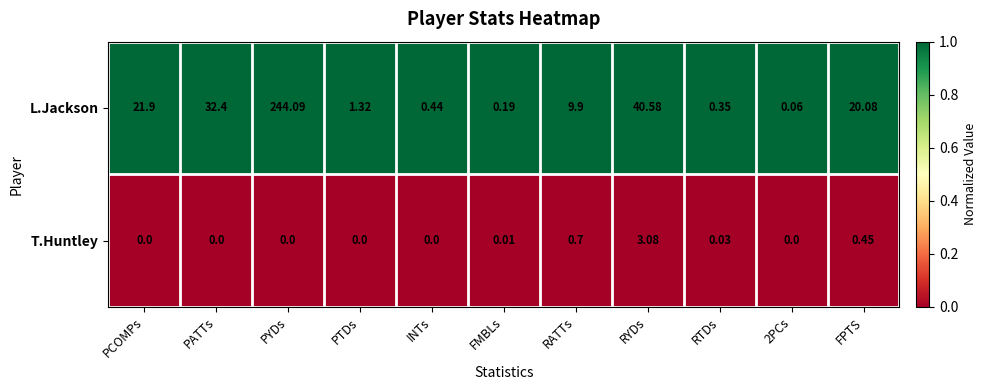

At FPTS, list the series in order from largest to smallest.

L.Jackson, T.Huntley